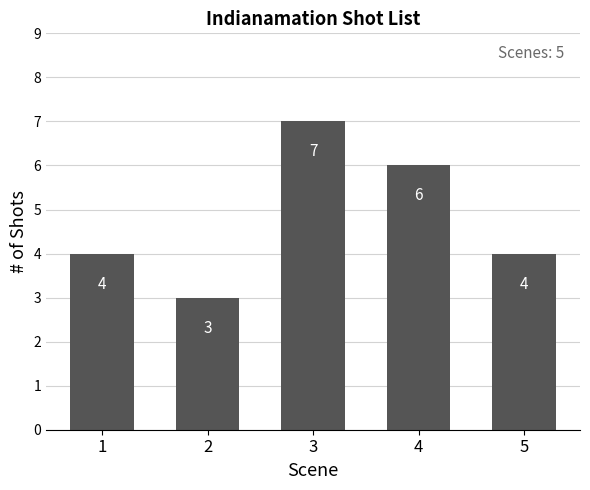

Is it true that the value at 4 is 6?

True